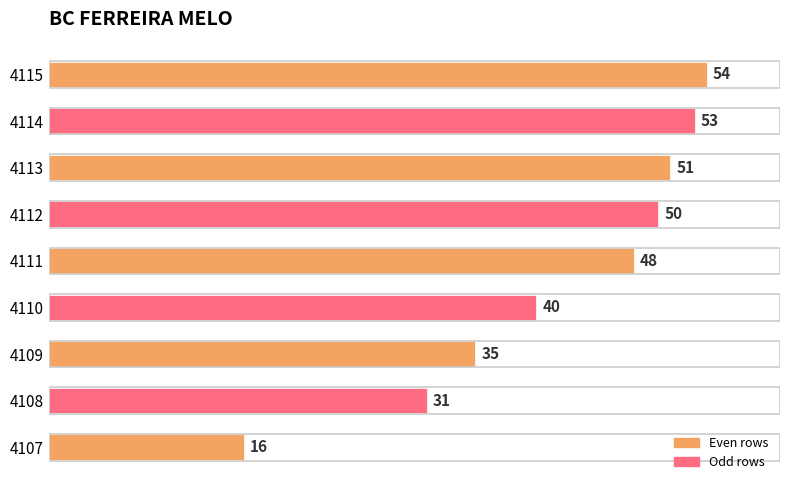

How many distinct data groups are displayed?

1